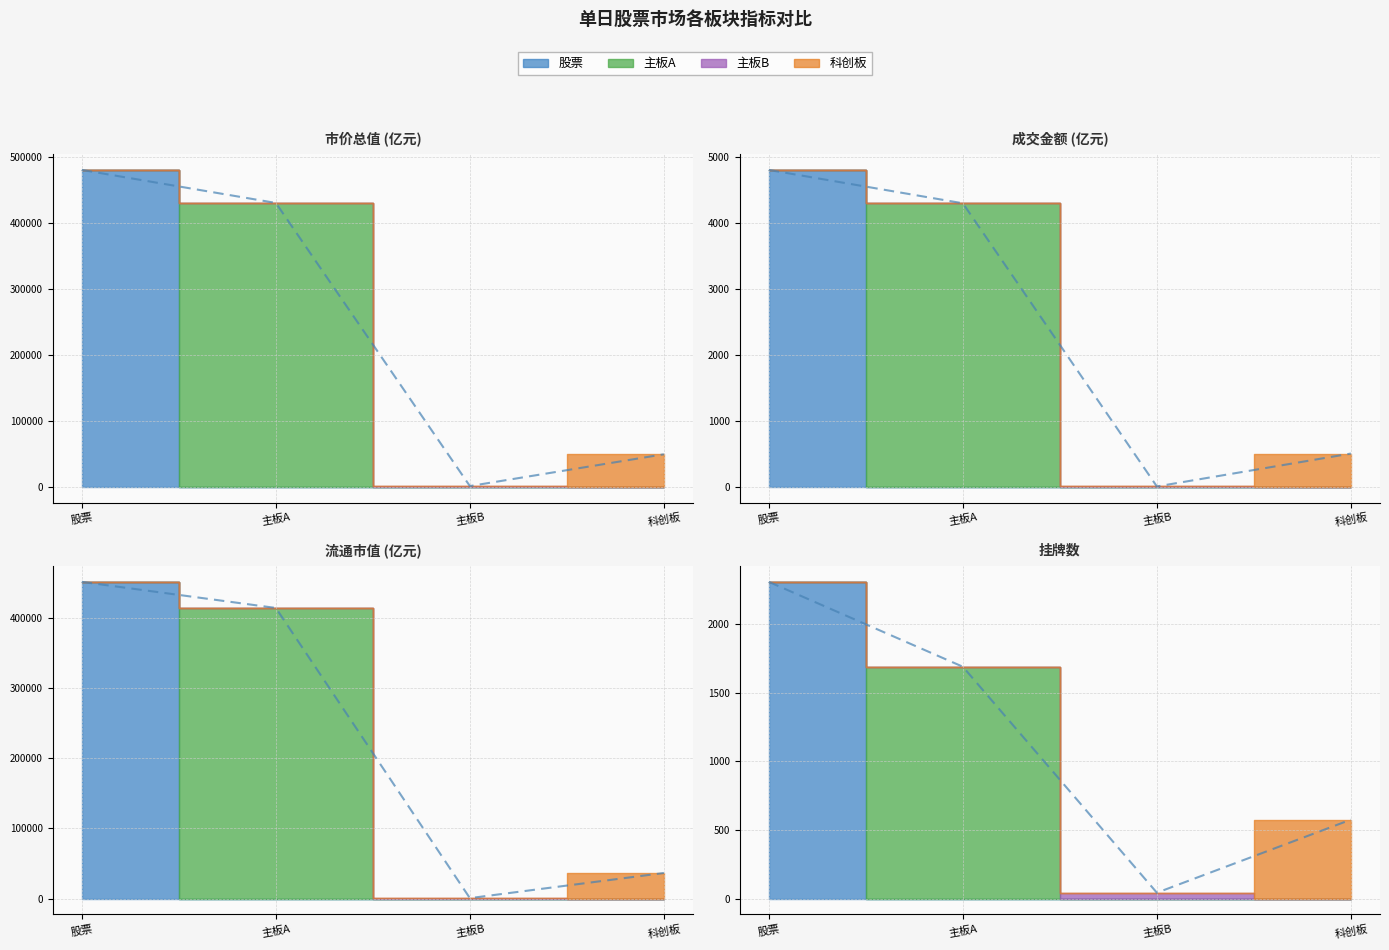

Reading left to right, extract all data points from this chart.

股票: 市价总值=480642.8	平均市盈率=13.2	成交量=492.7	成交金额=4810.7	挂牌数=2310.0	换手率=1.0	流通市值=451140.0	流通换手率=1.1
主板A: 市价总值=430544.9	平均市盈率=12.5	成交量=471.7	成交金额=4304.3	挂牌数=1691.0	换手率=1.0	流通市值=413964.7	流通换手率=1.0
主板B: 市价总值=924.4	平均市盈率=7.2	成交量=0.9	成交金额=3.3	挂牌数=43.0	换手率=0.4	流通市值=679.4	流通换手率=0.5
科创板: 市价总值=49173.6	平均市盈率=33.0	成交量=20.0	成交金额=503.1	挂牌数=576.0	换手率=1.0	流通市值=36496.0	流通换手率=1.4